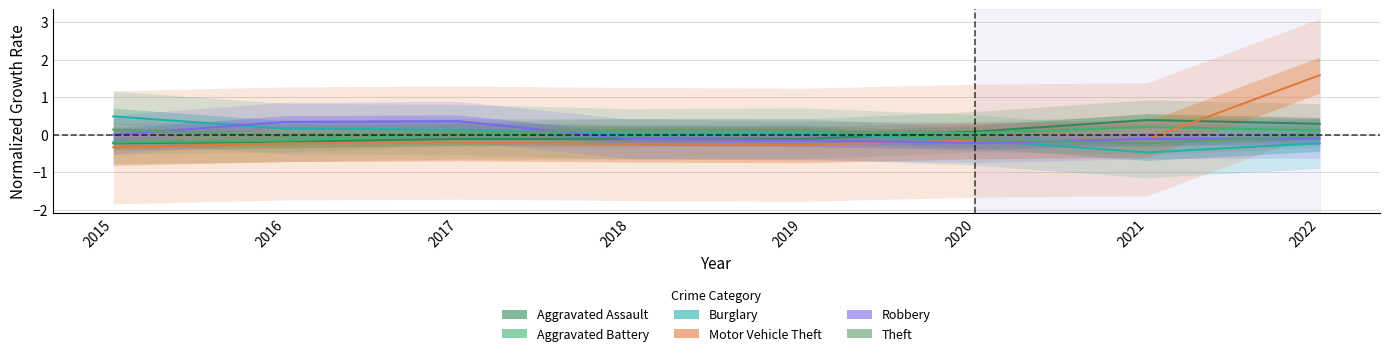

Which series changed the most between 2017 and 2022?

Motor Vehicle Theft